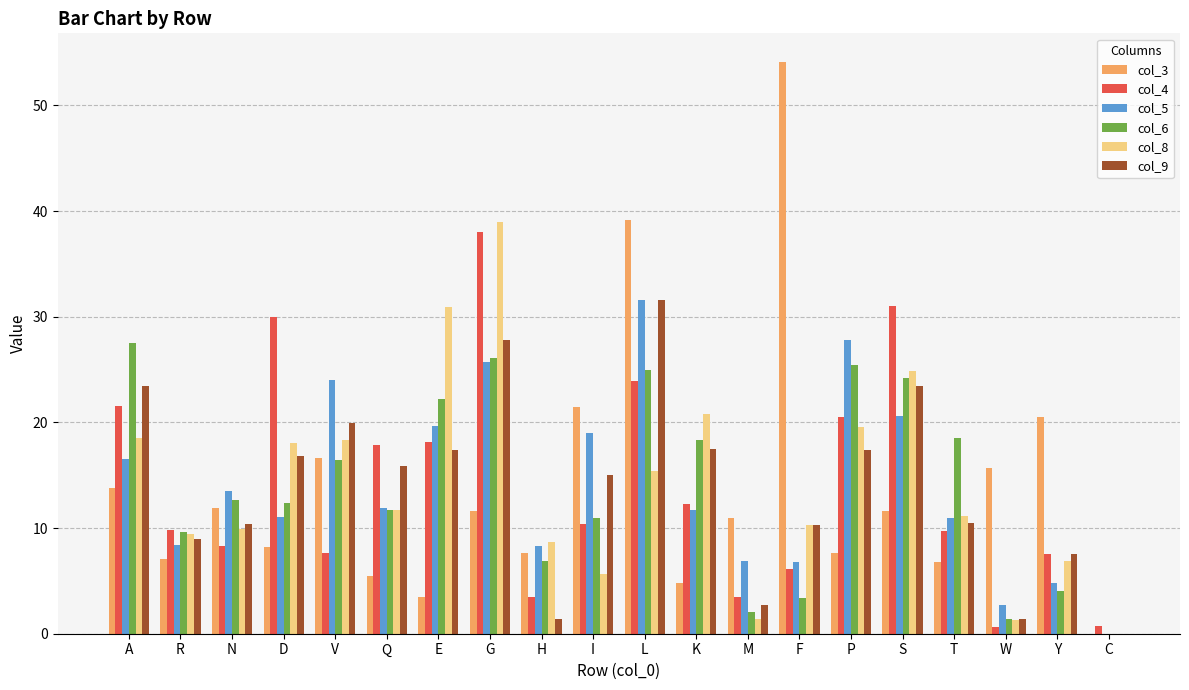

True or false: col_8 has a value of 11.7 at Q.

True